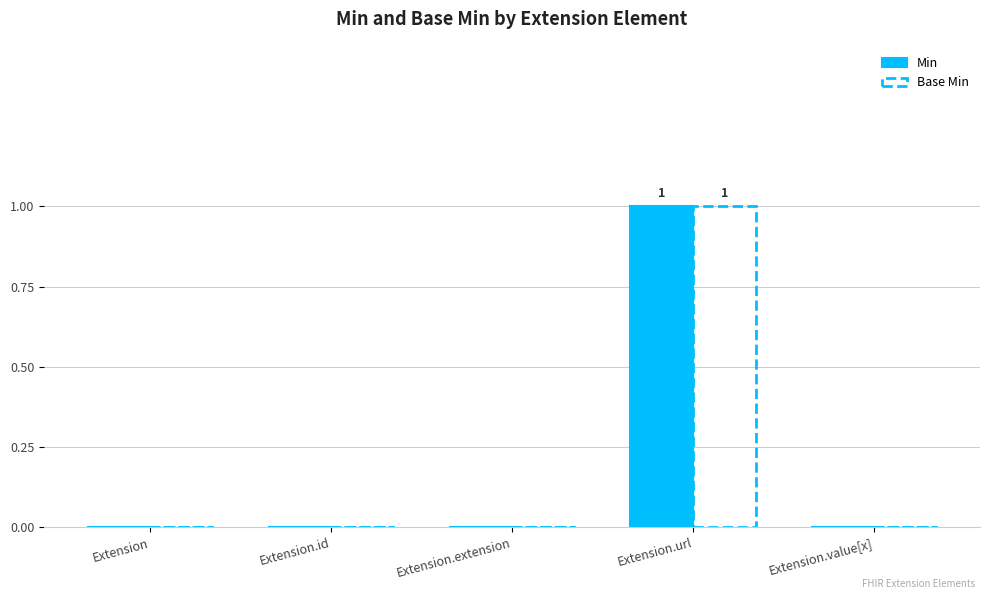

How many Base Min values are between 0 and 1?

5